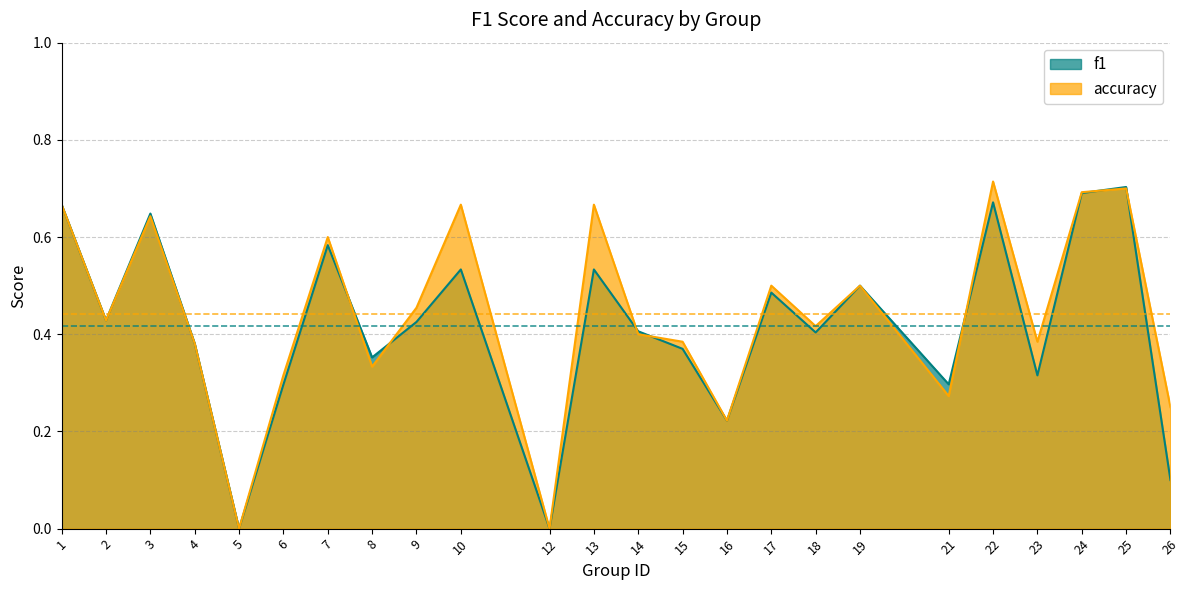

Which series changed the most between 6 and 14?

f1